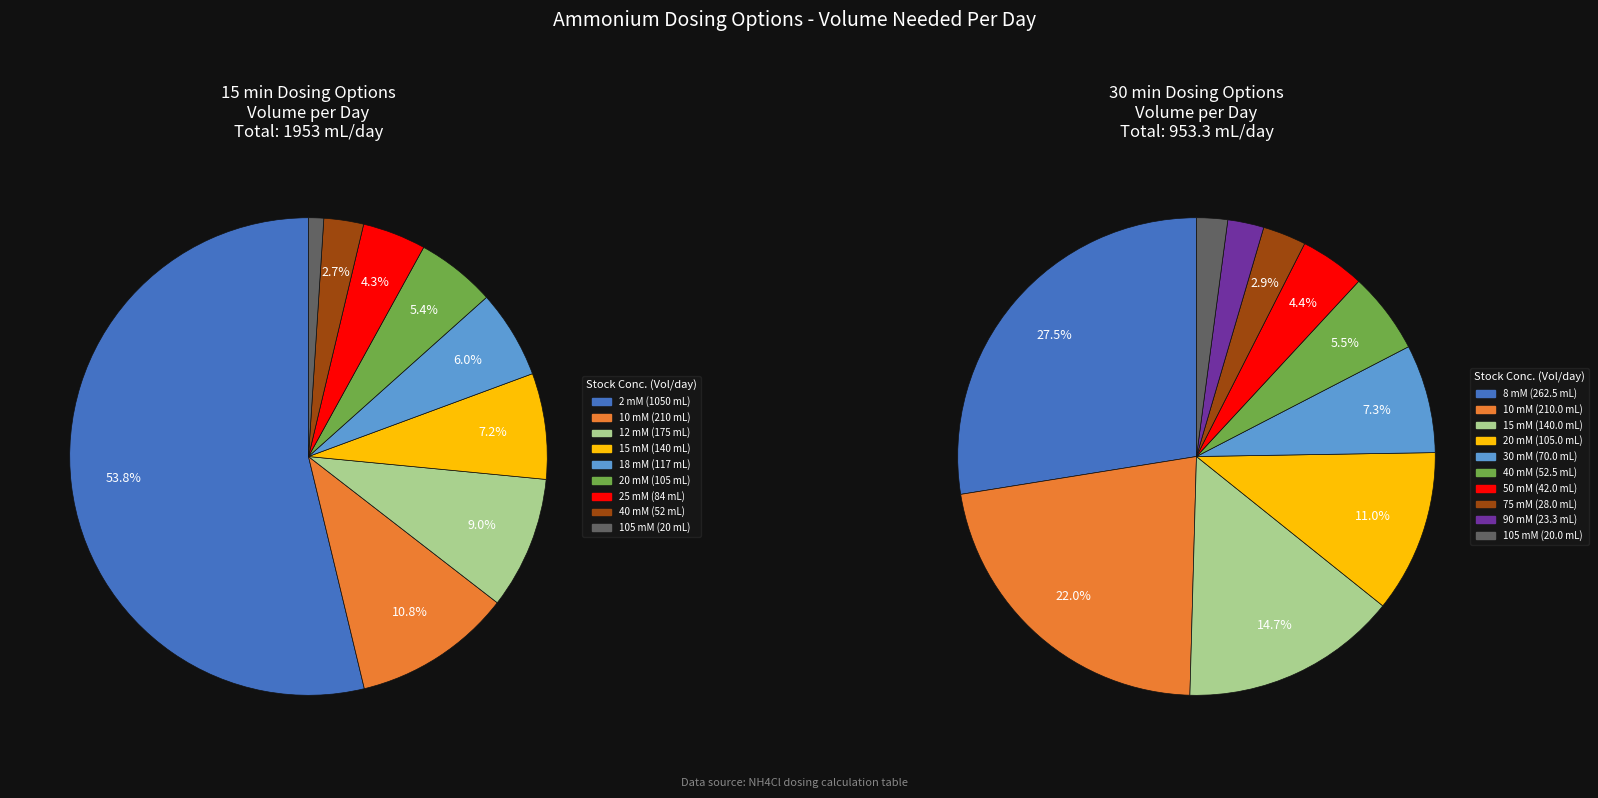

What percentage do 15 mM and 40 mM together represent?

9.9%